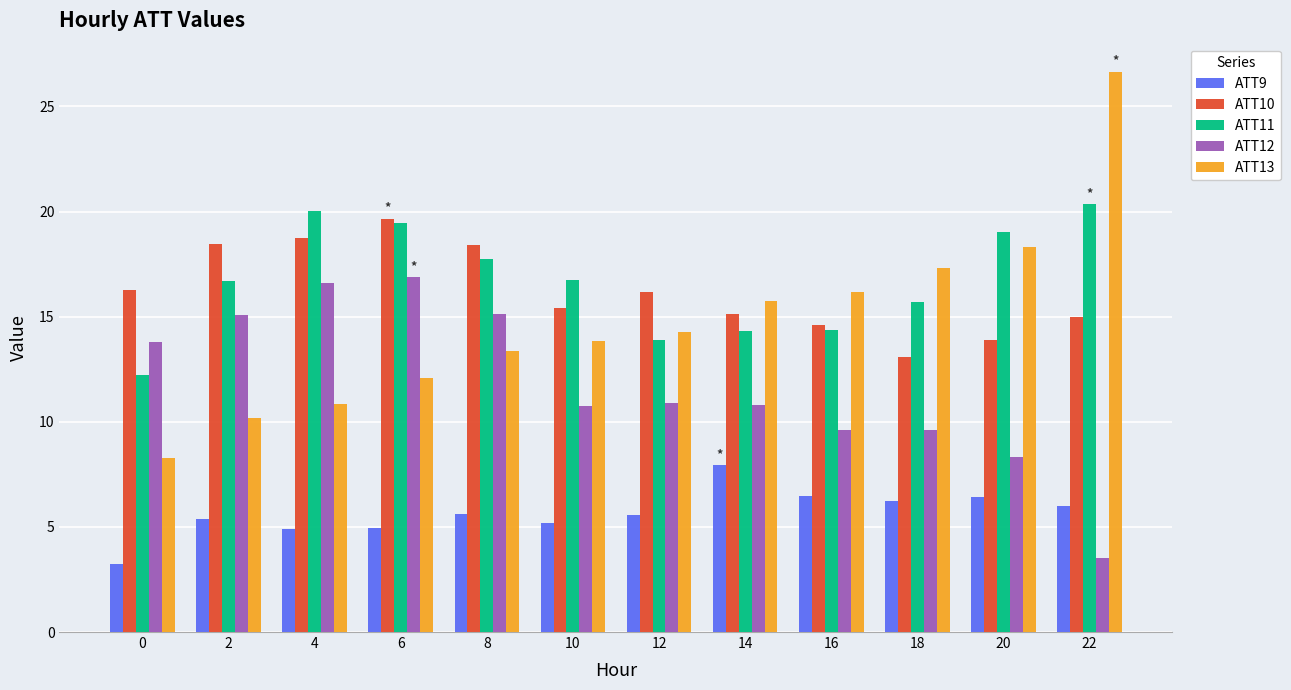

How many data points in ATT10 are above 16?

6